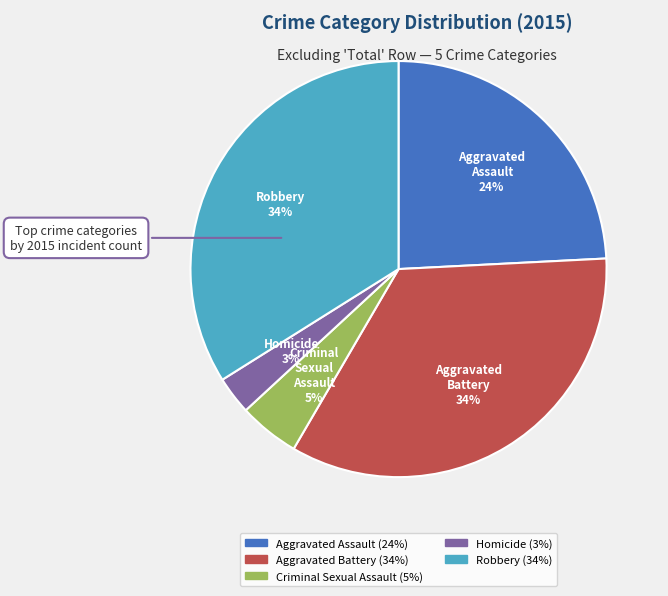

Count the number of slices in the pie.

5